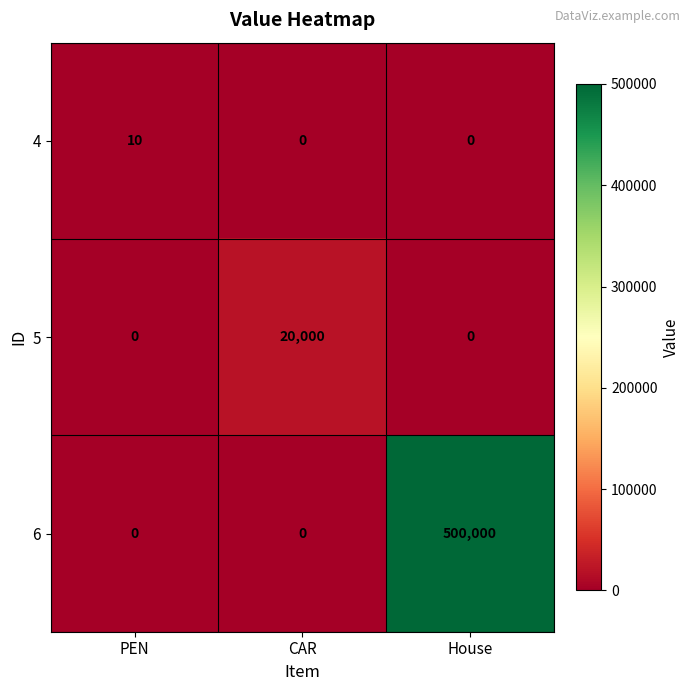

What value does the 5 series have at CAR, to the nearest 50?

20000